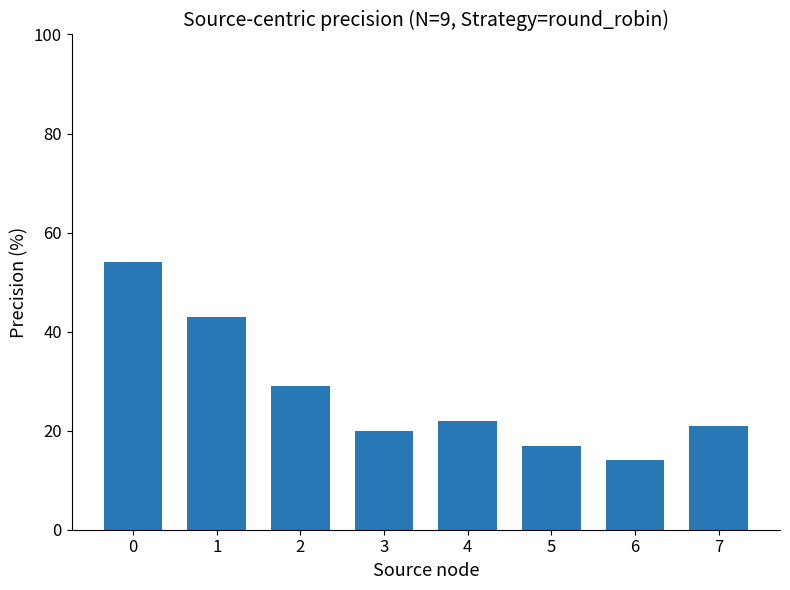

Reading right to left, extract all data points from this chart.

21	14	17	22	20	29	43	54